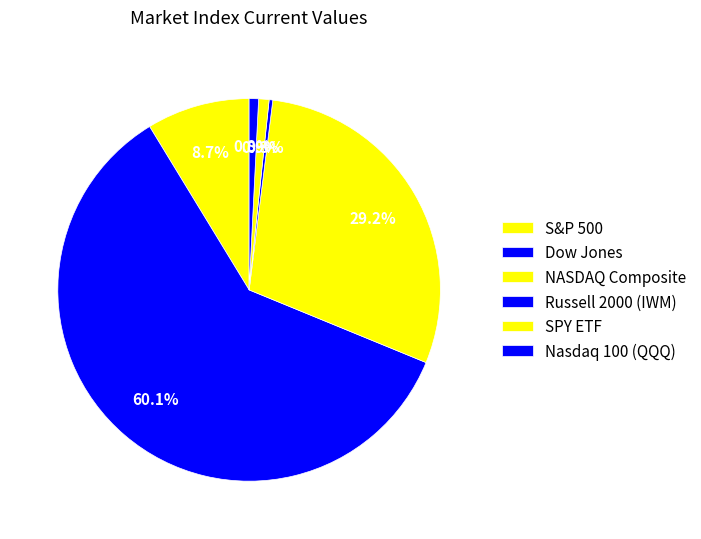

How many slices are in this pie chart?

6